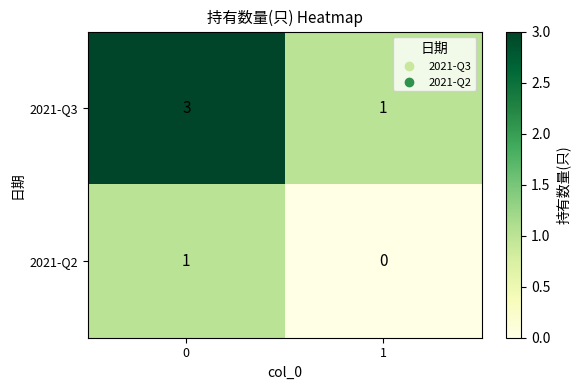

List the series in order of their overall mean, highest first.

2021-Q3, 2021-Q2